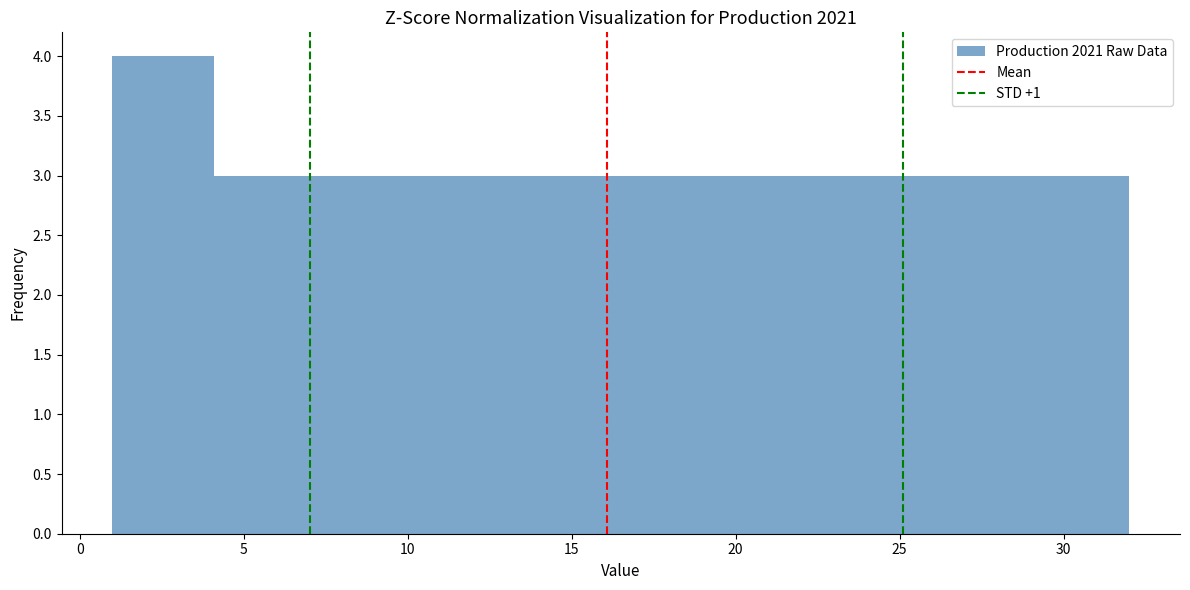

Which range on the x-axis has the tallest bar?

1.0 to 4.1